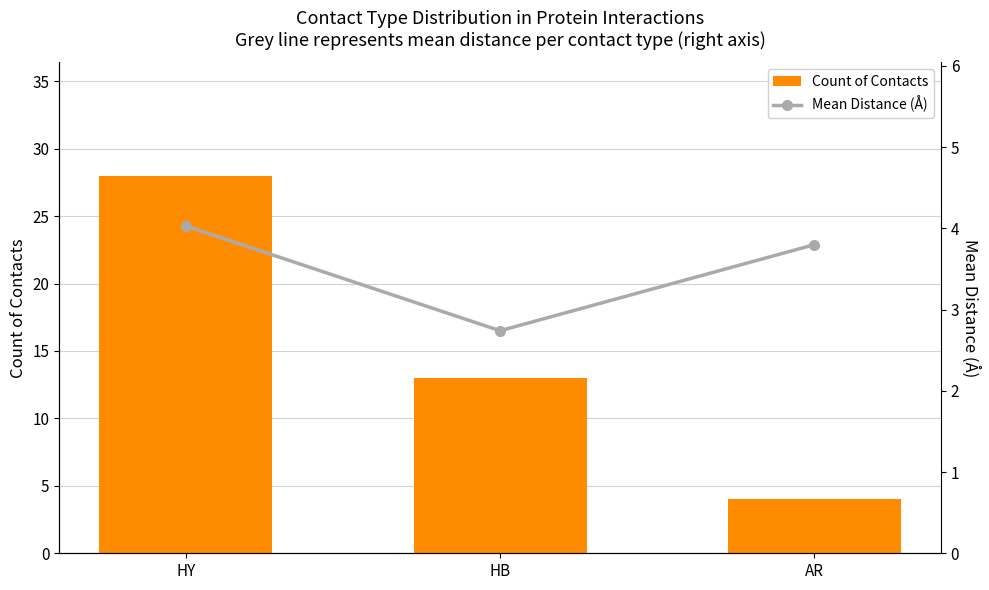

Reading left to right, what are all the values shown in this chart?

Count of Contacts: HY=28.0	HB=13.0	AR=4.0
Mean Distance (Å): HY=4.0	HB=2.7	AR=3.8